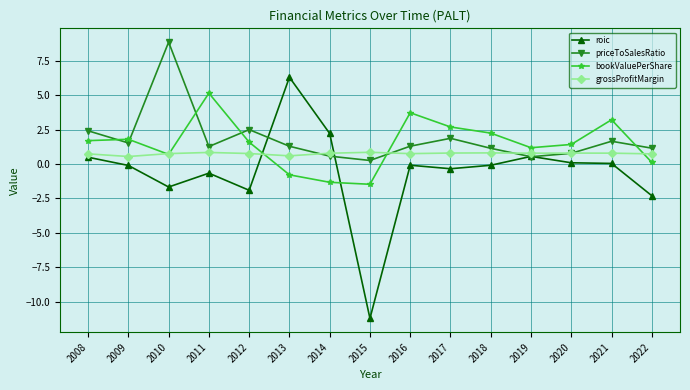

List the series in order of their peak value, highest first.

priceToSalesRatio, roic, bookValuePerShare, grossProfitMargin